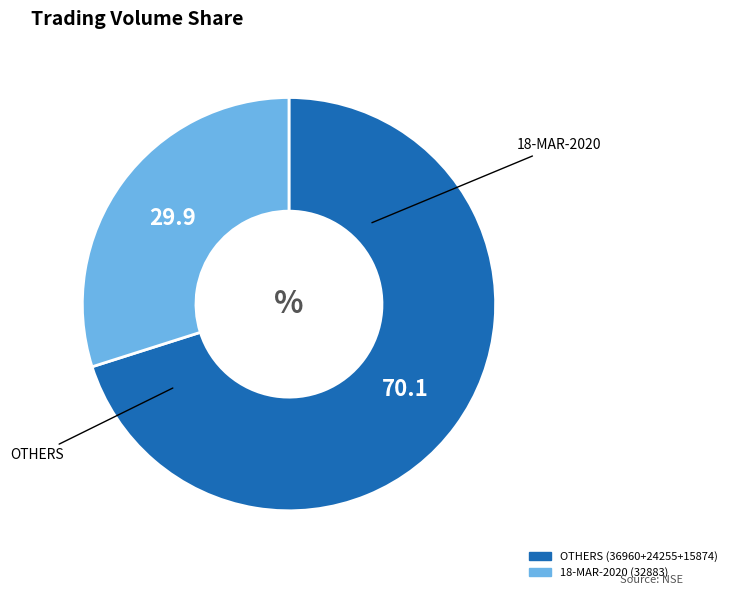

Does any single category account for the majority?

Yes